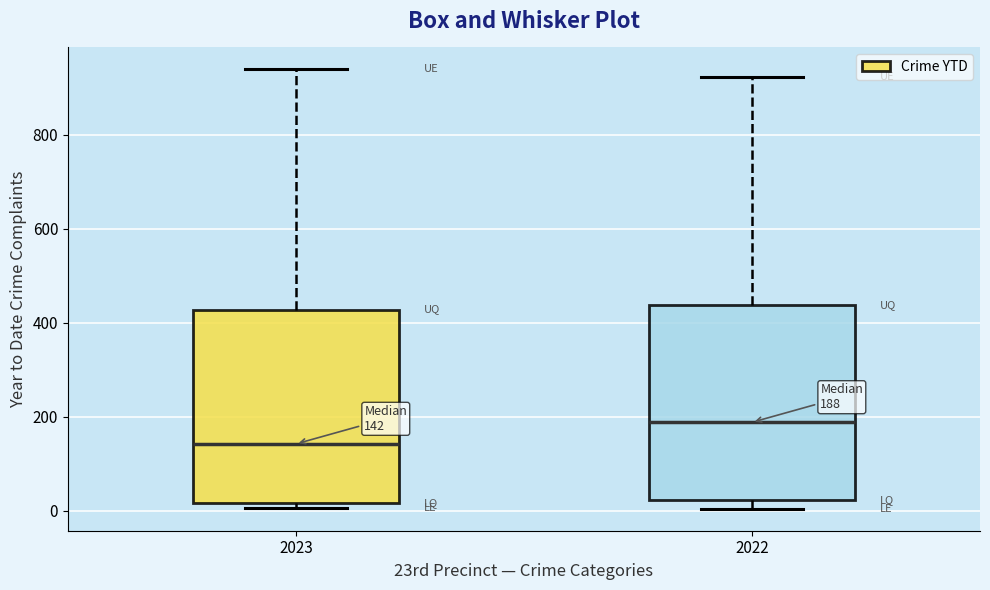

Which box has the lowest median line?

2023